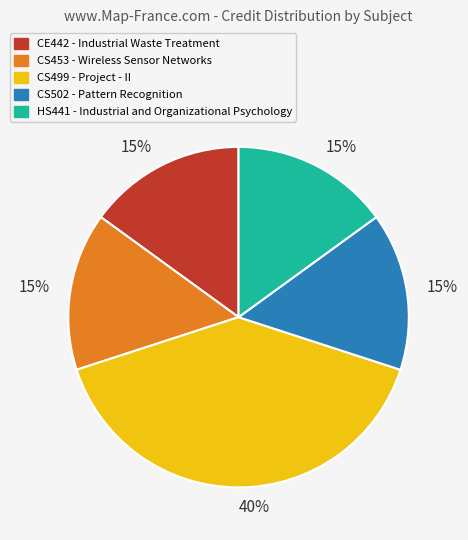

The CS499 slice represents 40% of the pie. True or false?

True